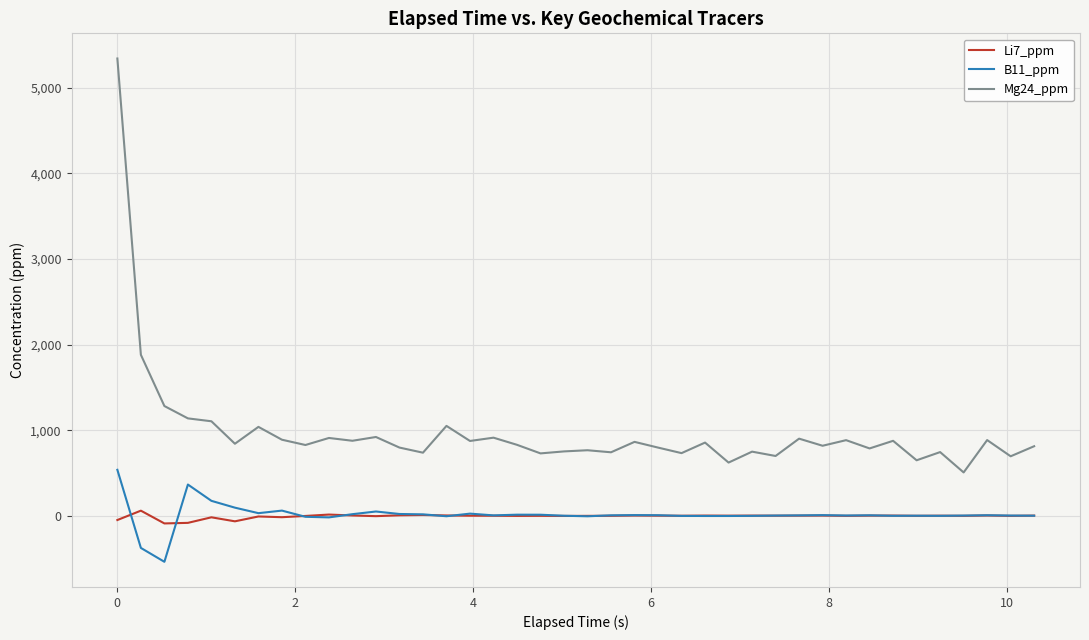

True or false: Mg24_ppm and B11_ppm cross at least once.

False